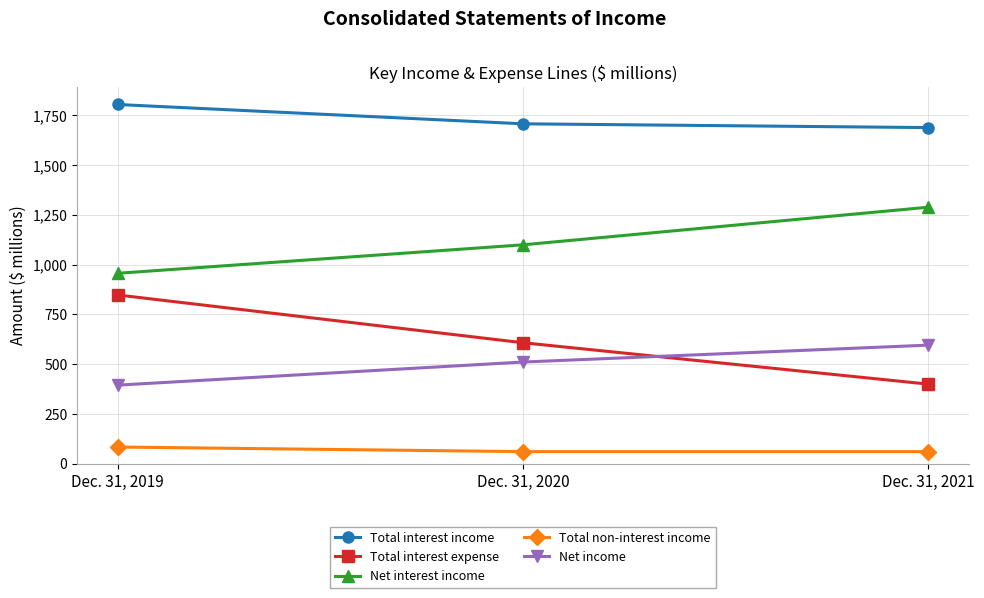

Which series has the largest range (max minus min)?

Total interest expense